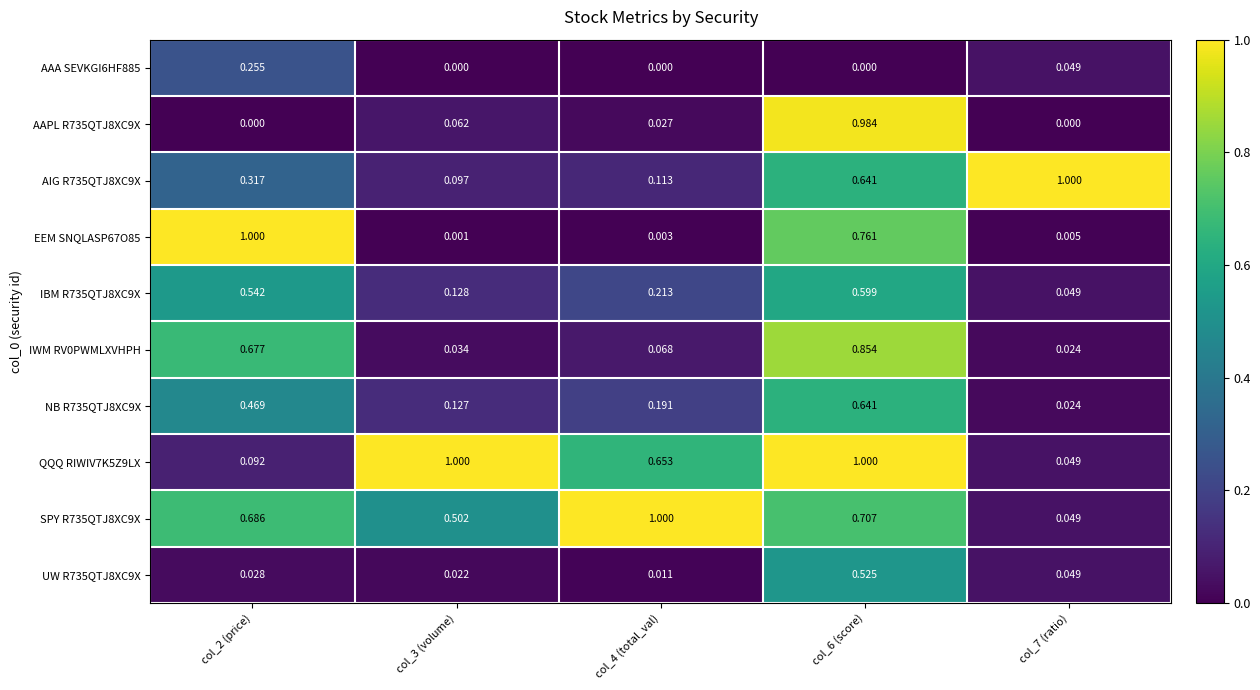

Is the value of IWM RV0PWMLXVHPH at col_4 (total_val) greater than the value of IBM R735QTJ8XC9X at col_7 (ratio)?

Yes